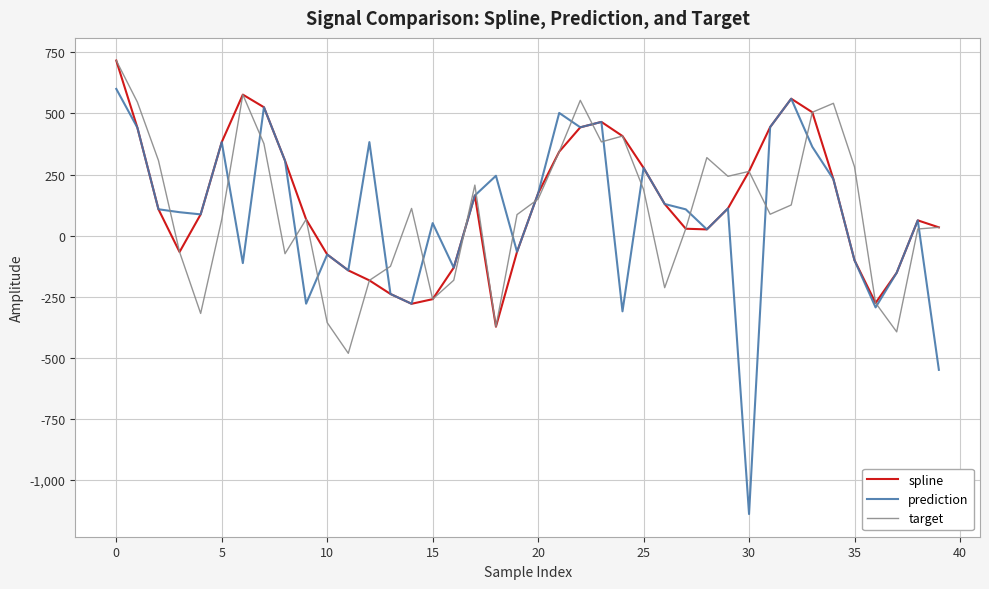

How many categories are shown in the chart?

40